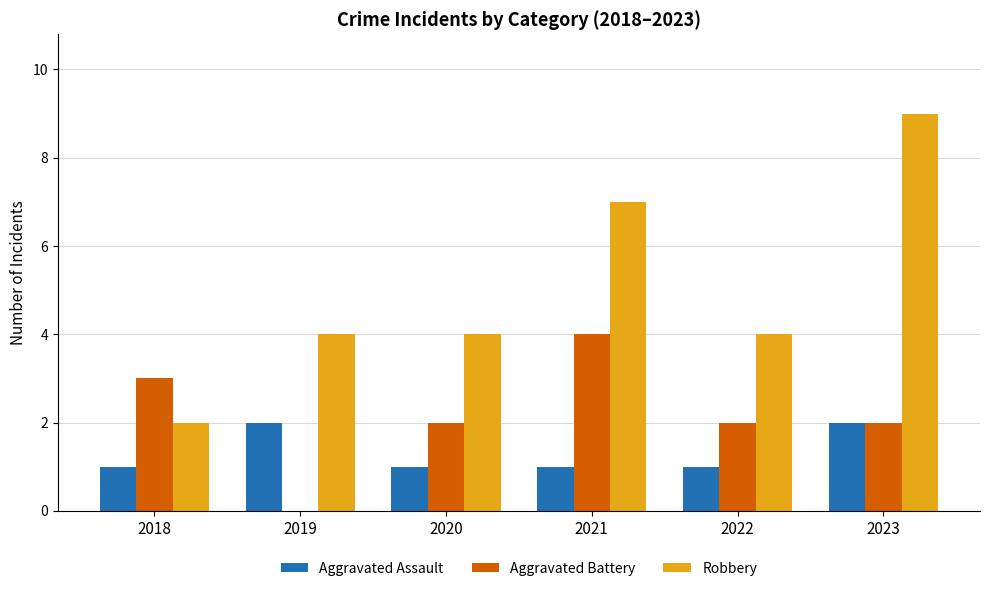

Count the number of data series in this chart.

3